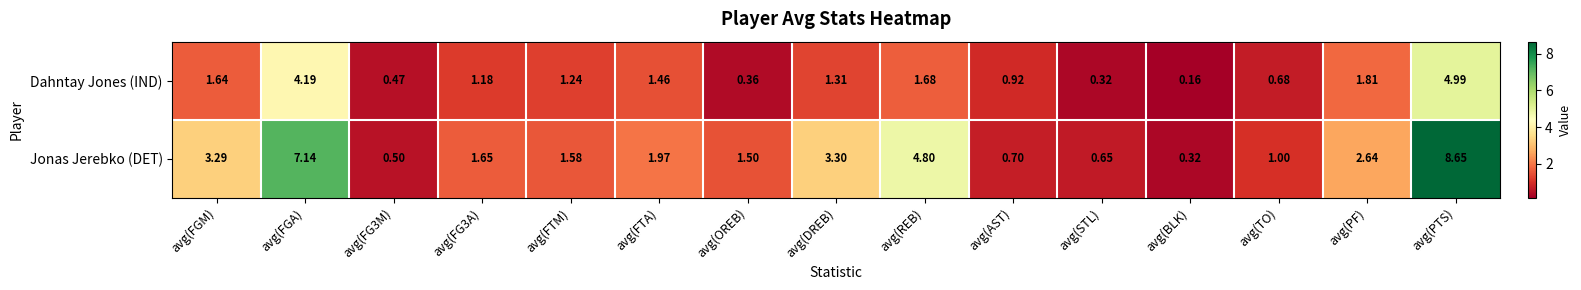

At which category does the chart reach its minimum across all series?

avg(BLK)